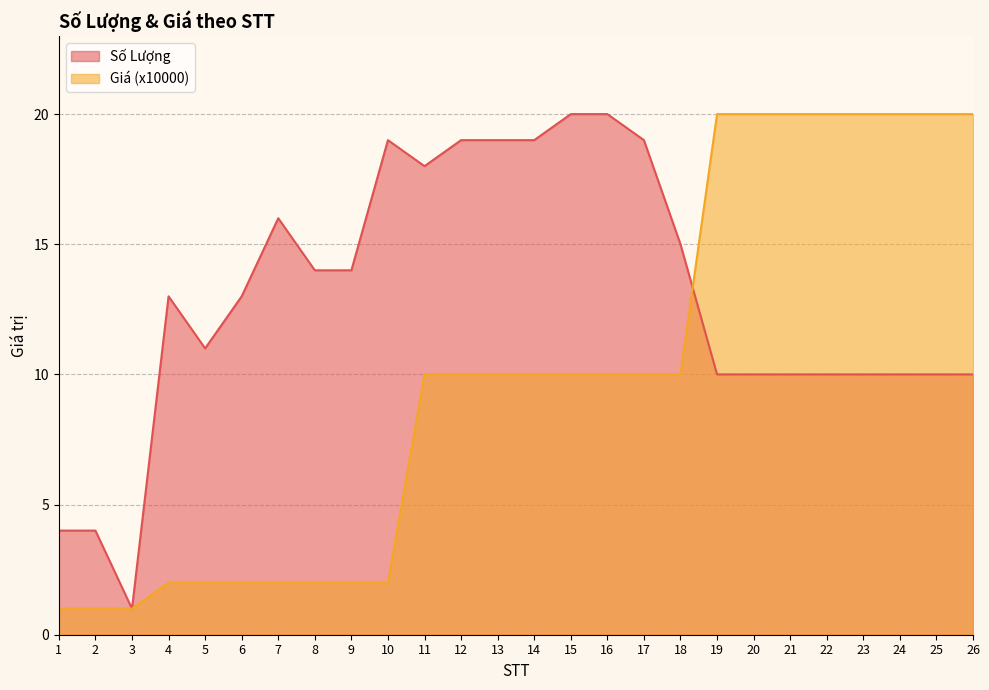

The value of Giá (x10000) at 18 is 18. True or false?

False